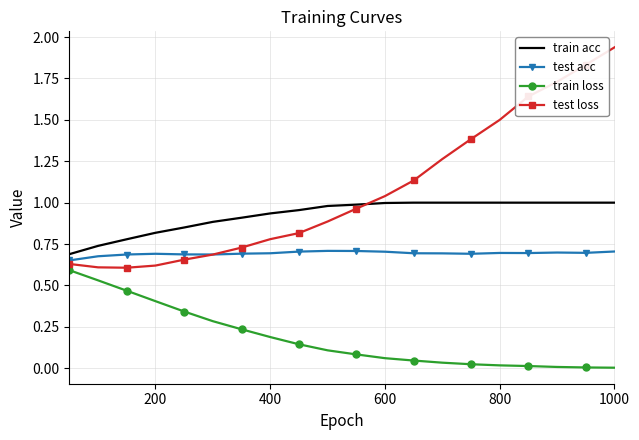

Rank the series by their average value, from highest to lowest.

test loss, train acc, test acc, train loss